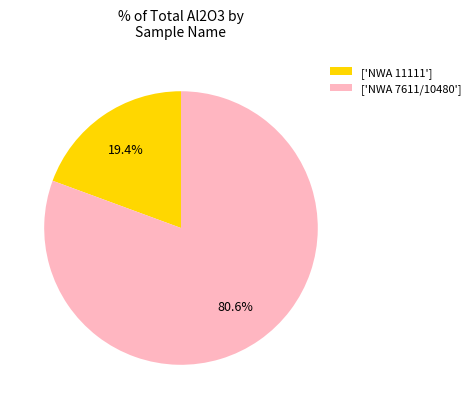

What is the ratio of the value at ['NWA 7611/10480'] to the value at ['NWA 11111']?

4.2